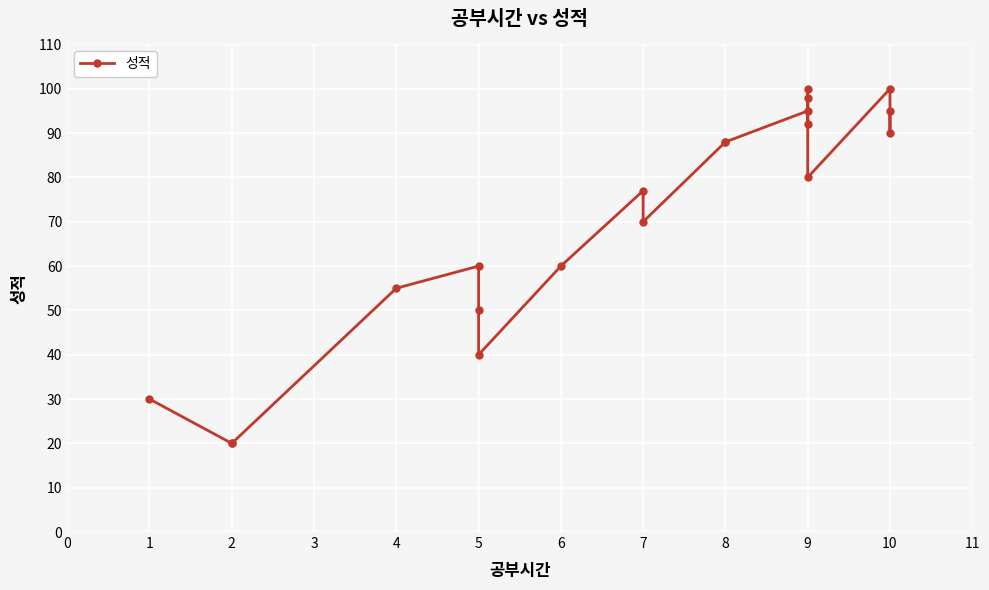

How many categories are shown in the chart?

20